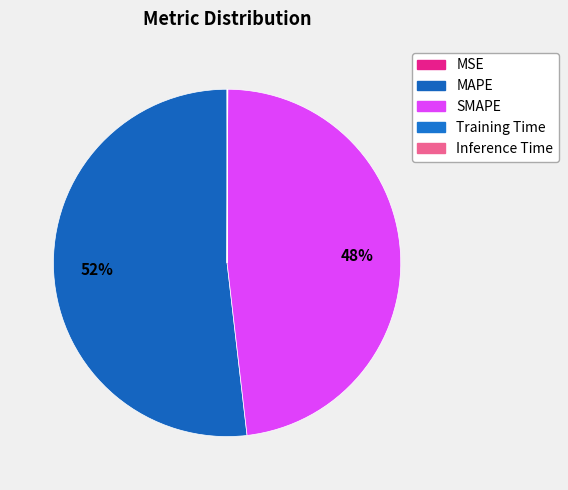

To the nearest percent, what is the average slice percentage?

20%